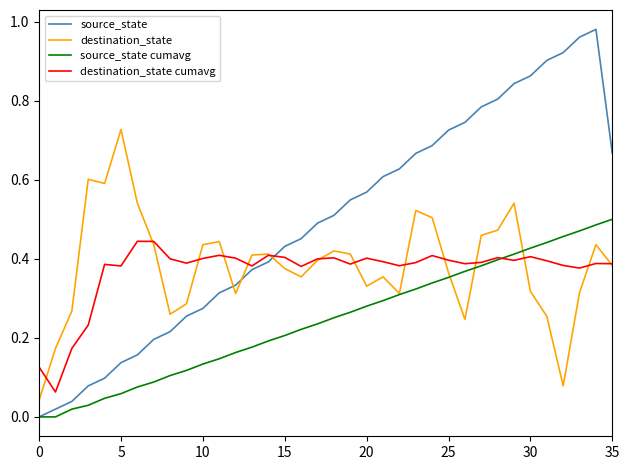

How many positive values does the source_state series have?

35